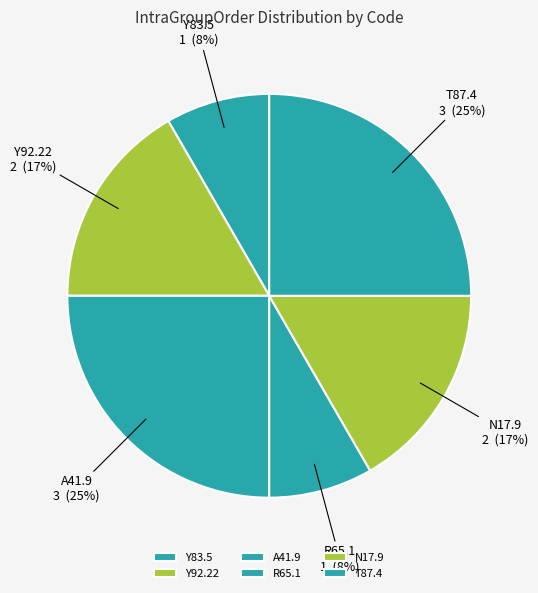

To the nearest percent, what is the difference between the largest and smallest slice percentages?

17%